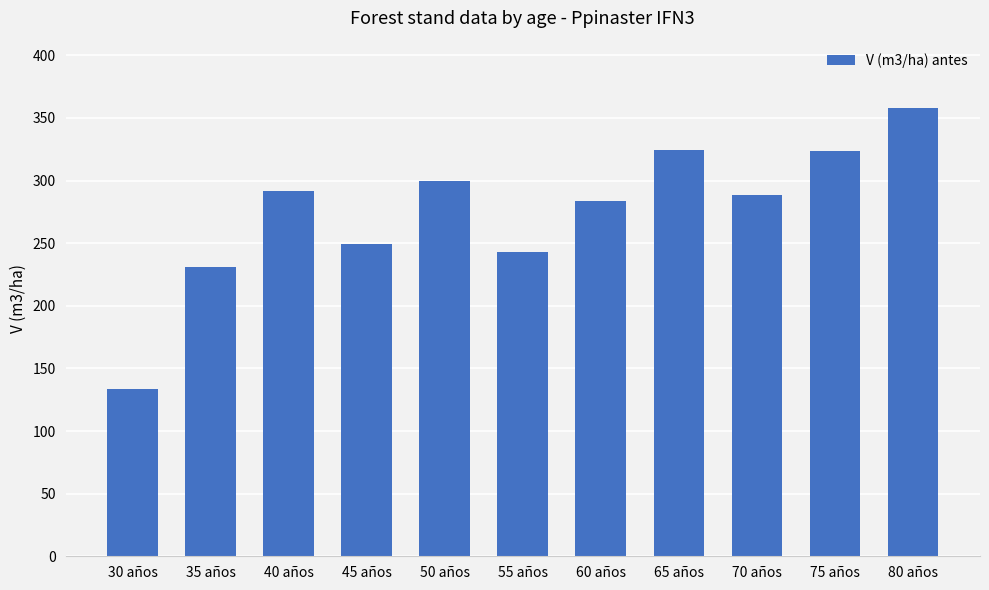

Which has a higher value, 55 años or 40 años?

40 años